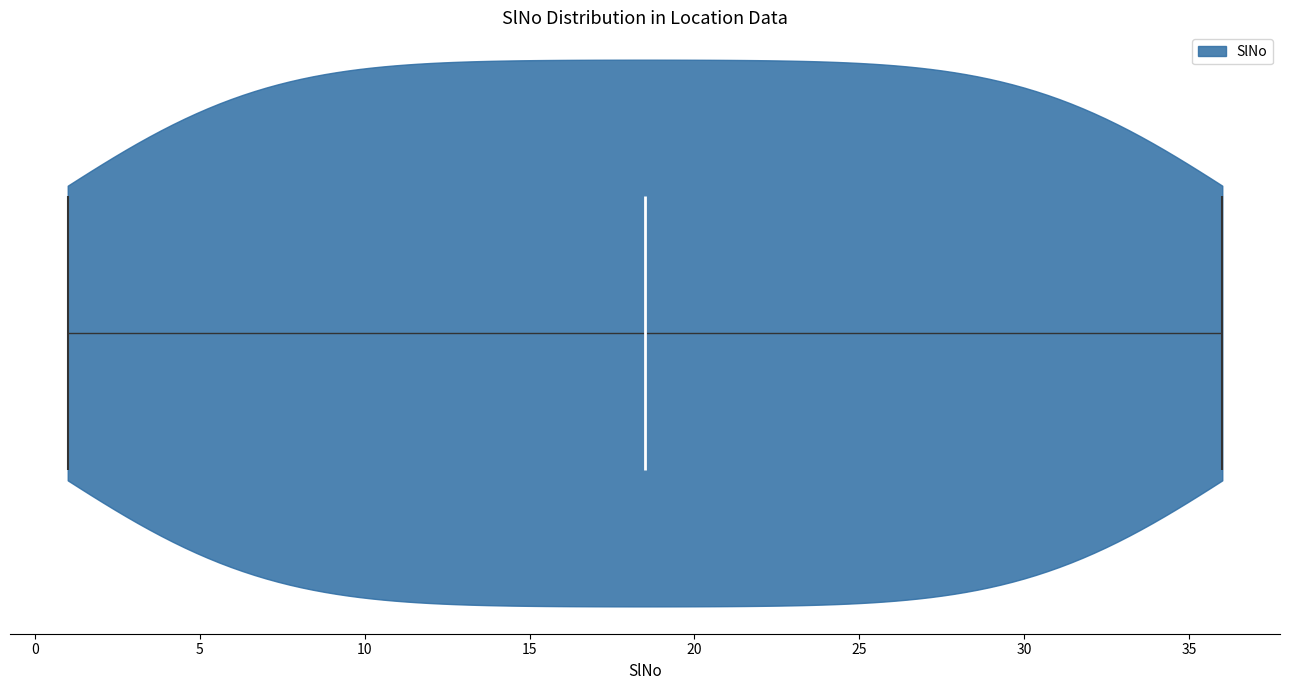

Read this violin plot against the x-axis: where its median line is, and the lowest and highest points the violin reaches. The values are not printed on the chart, so give them approximately, as read against the axis.

median line 18.5, lowest point 1.0, highest point 36.0